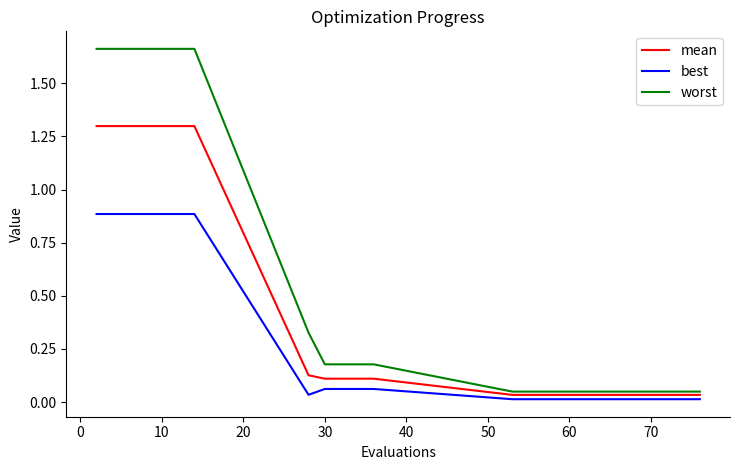

What is the sum of all mean values?

9.9